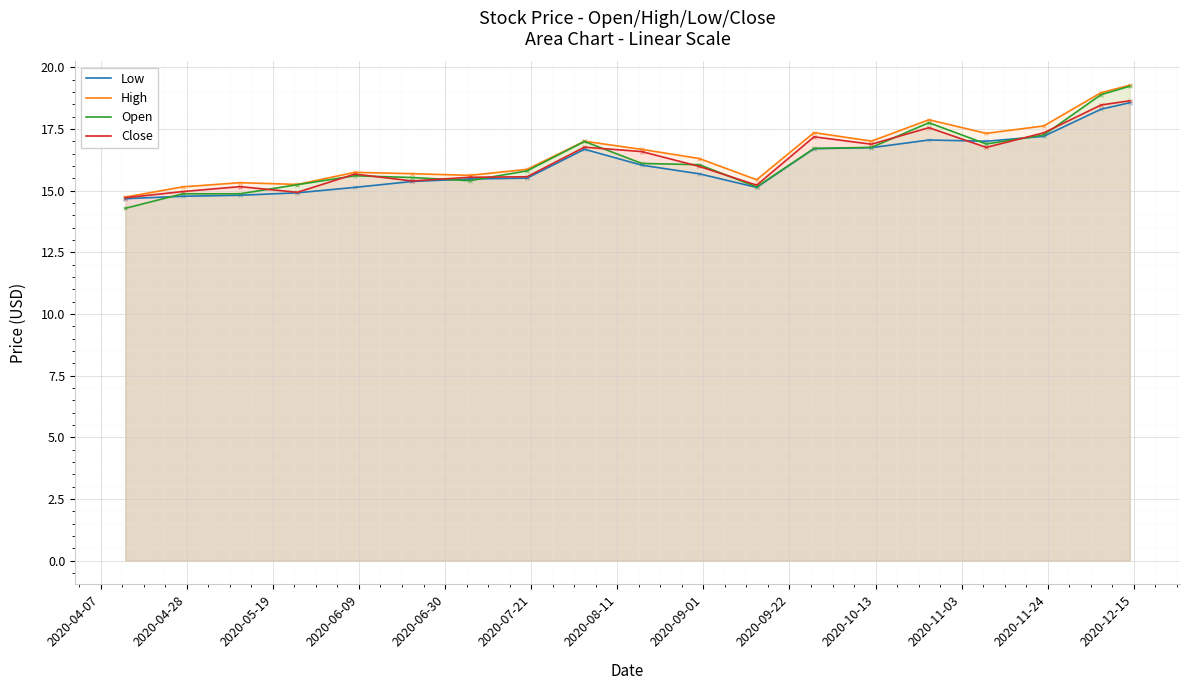

Which series has the largest Y range (max minus min)?

Open